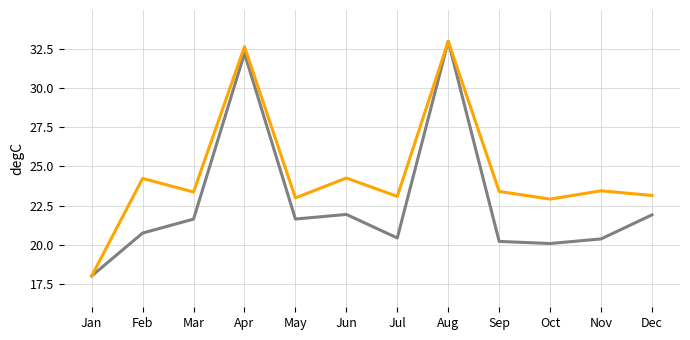

At which category is the sum across all series the highest?

Aug